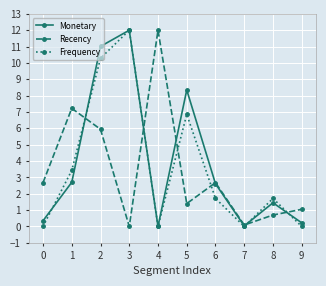

At which label does Frequency reach its peak?

3